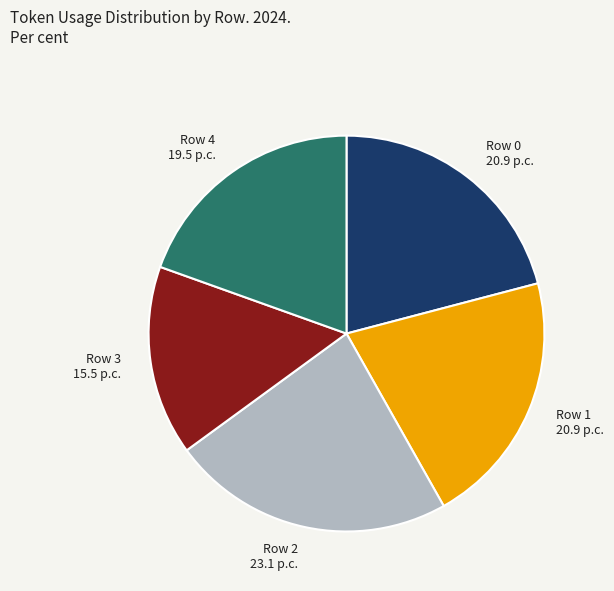

Is it true that Row 2 is 32% of the pie?

False